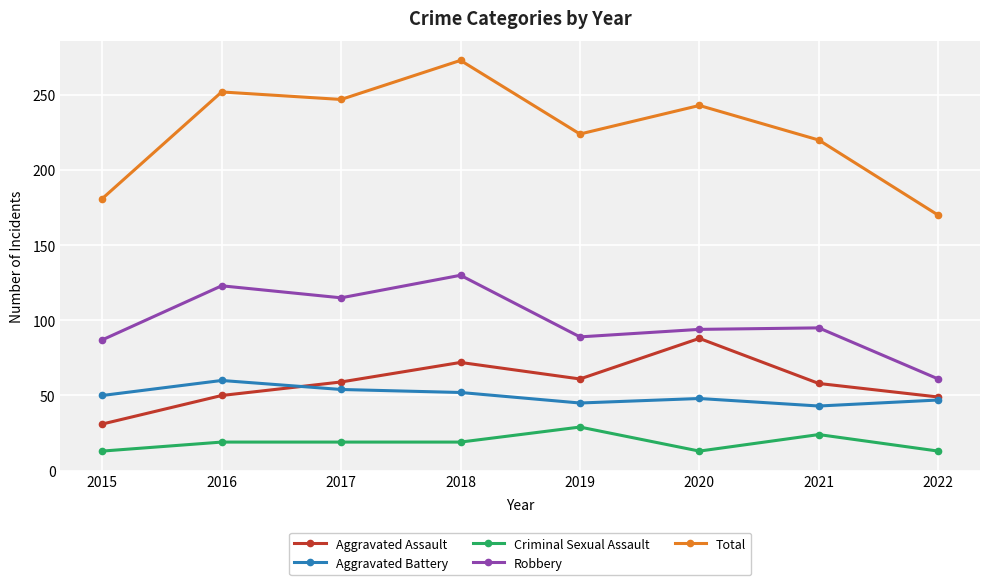

At 2015, list the series in order from largest to smallest.

Total, Robbery, Aggravated Battery, Aggravated Assault, Criminal Sexual Assault